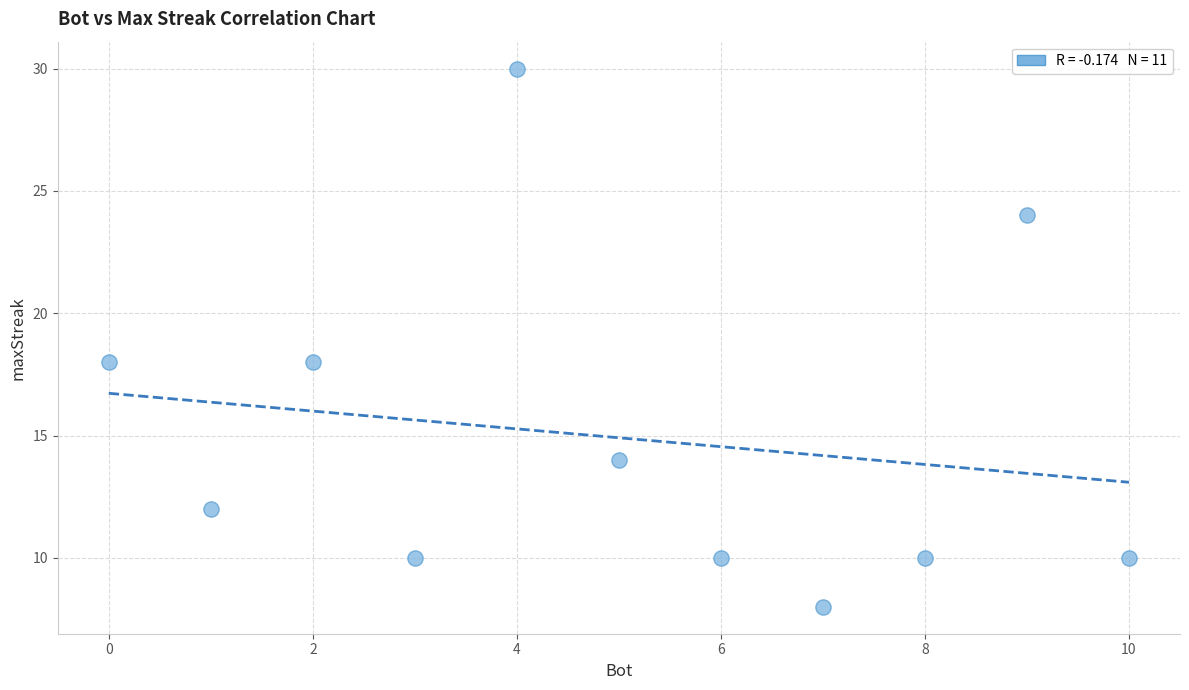

What is the range of Y values (max minus min)?

22